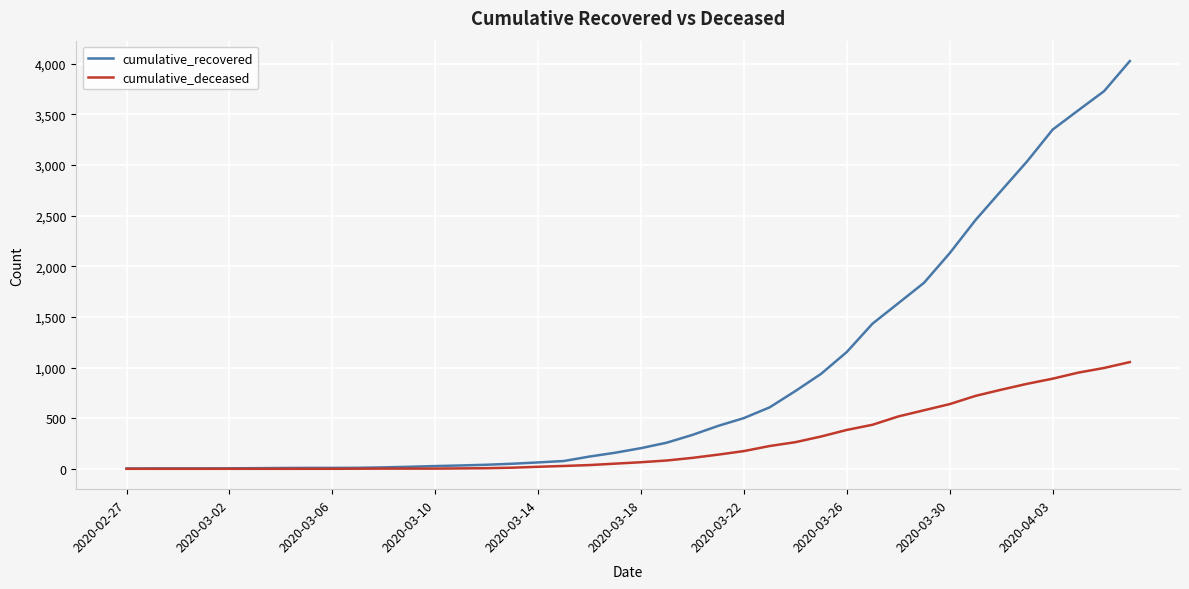

List the series in order of their peak value, highest first.

cumulative_recovered, cumulative_deceased